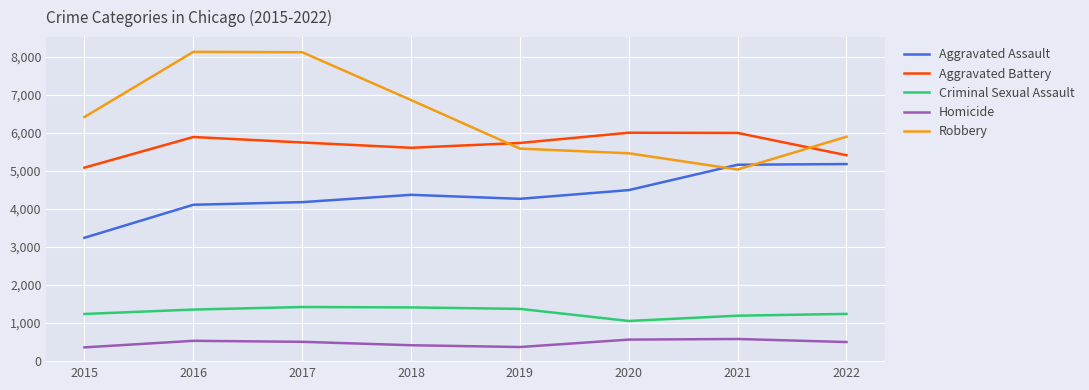

At how many categories does at least one series exceed 3230?

8